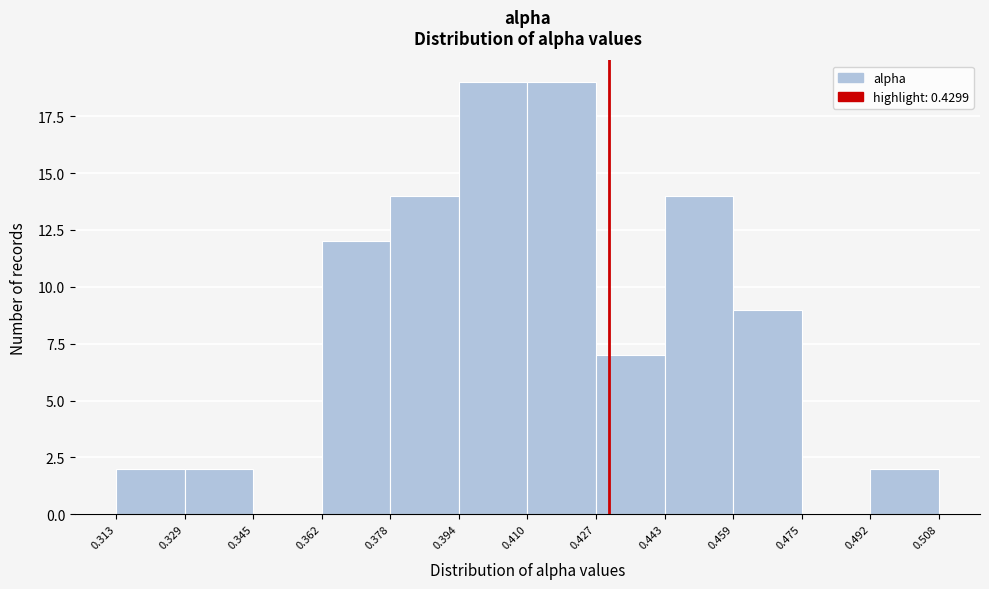

Reading left to right, transcribe this chart: for each bar, give the range it covers on the x-axis and its height. The values are not printed on the chart, so give them approximately, as read against the axis.

0.313 to 0.329: 2
0.329 to 0.345: 2
0.345 to 0.362: 0
0.362 to 0.378: 12
0.378 to 0.394: 14
0.394 to 0.410: 19
0.410 to 0.427: 19
0.427 to 0.443: 7
0.443 to 0.459: 14
0.459 to 0.475: 9
0.475 to 0.492: 0
0.492 to 0.508: 2